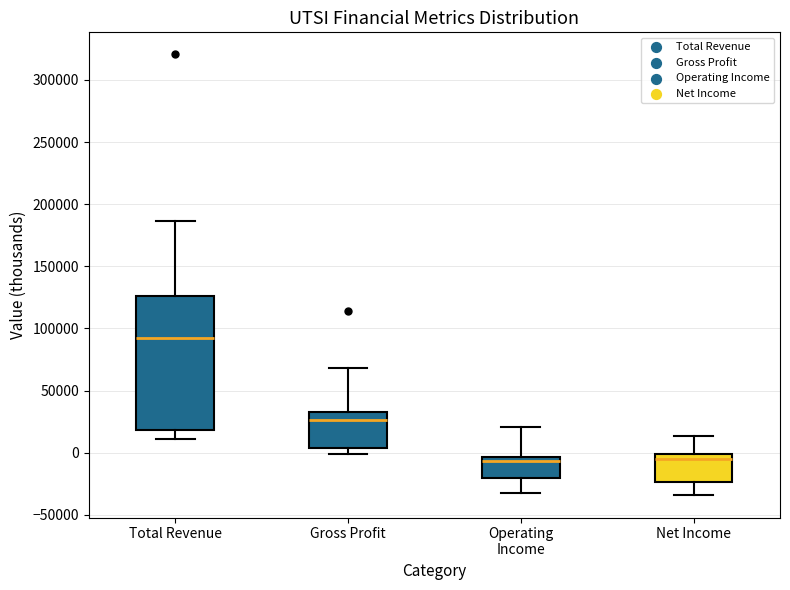

Reading left to right, read every box against the y-axis: the position of its median line, the range the box covers, and the ends of its whiskers. The values are not printed on the chart, so give them approximately, as read against the axis.

Total Revenue: median 90000, box 20000 to 125000, whiskers 10000 to 185000
Gross Profit: median 25000, box 5000 to 35000, whiskers 0 to 70000
Operating Income: median -5000 (just below the box's upper edge), box -20000 to -5000, whiskers -35000 to 20000
Net Income: median -5000, box -25000 to 0, whiskers -35000 to 15000